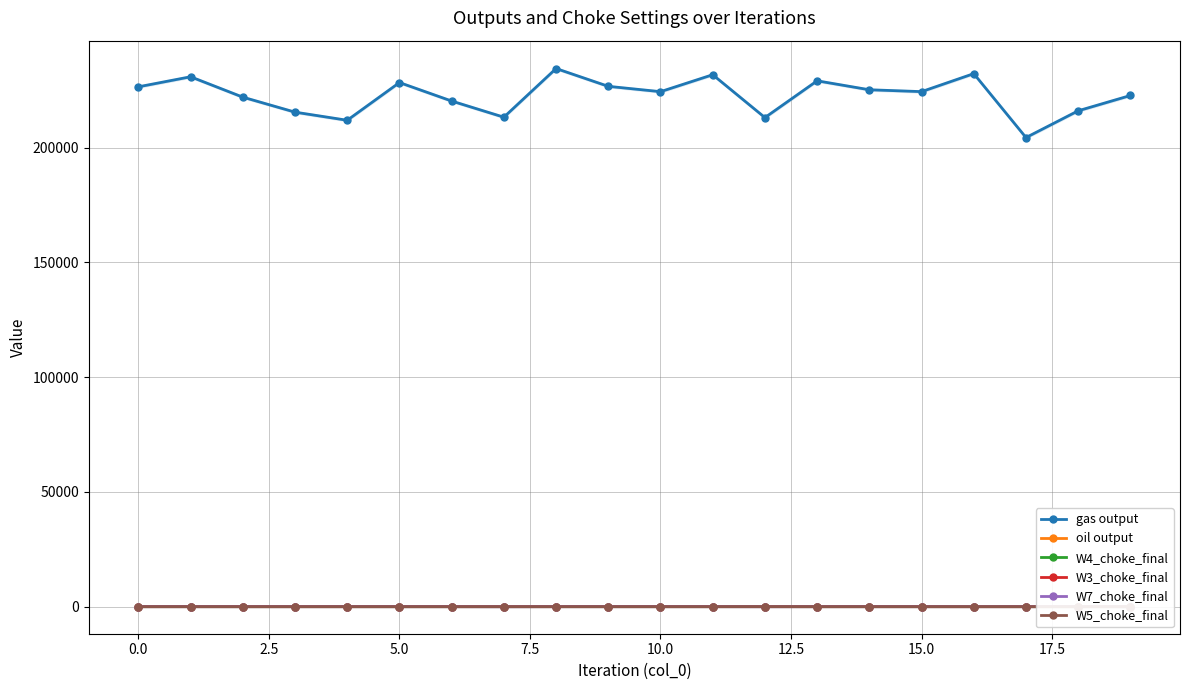

Which series has the largest total across all categories?

gas output